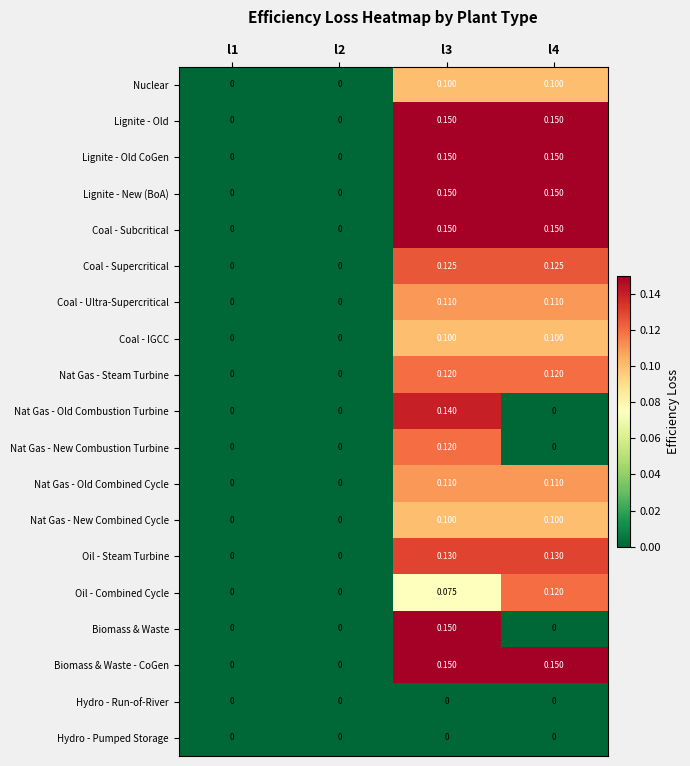

Which has a higher value, l1 or l2?

l1